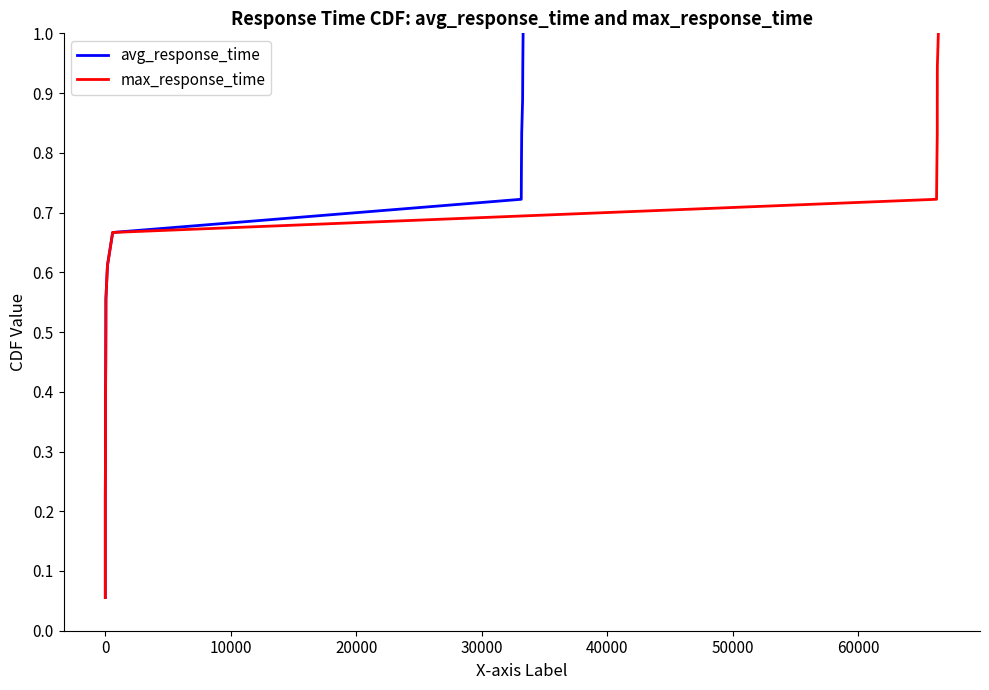

Does the chart have visible grid lines?

No